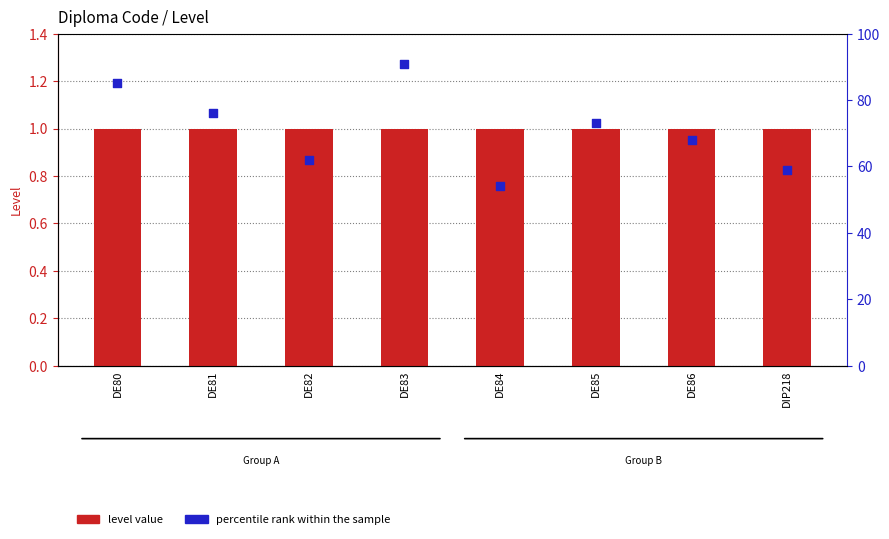

At which category is the sum across all series the highest?

DE83